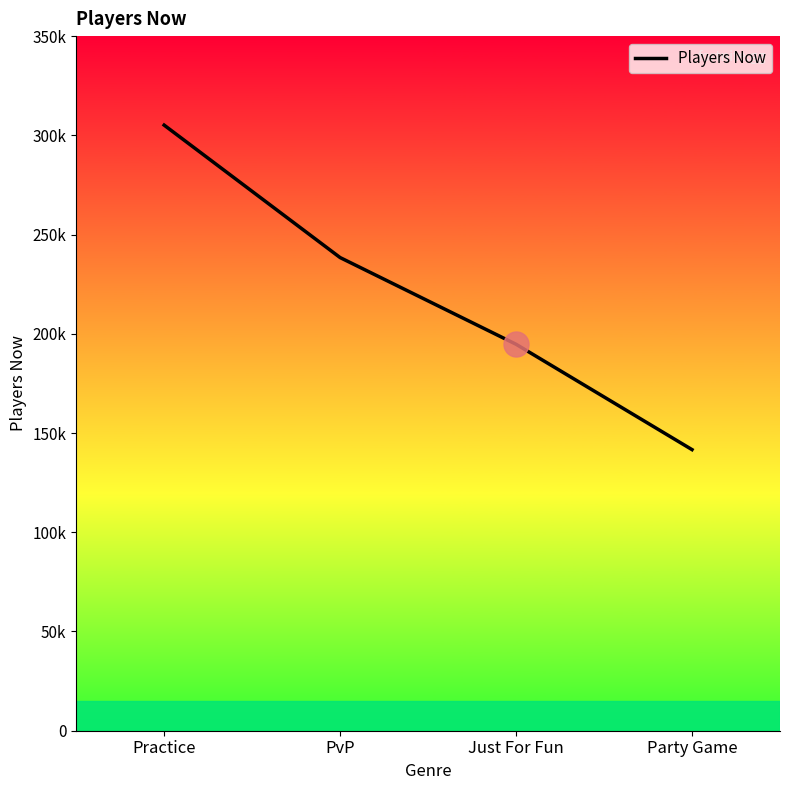

Rank the categories by value from lowest to highest.

Party Game, Just For Fun, PvP, Practice